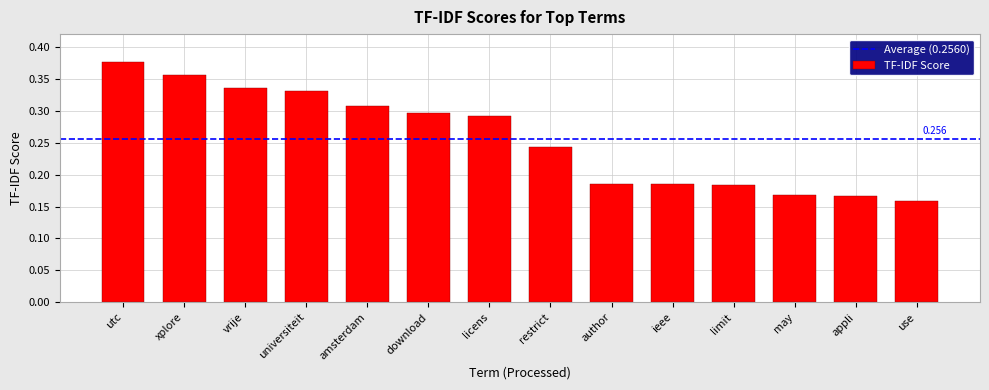

Which label corresponds to the largest value in the chart?

utc